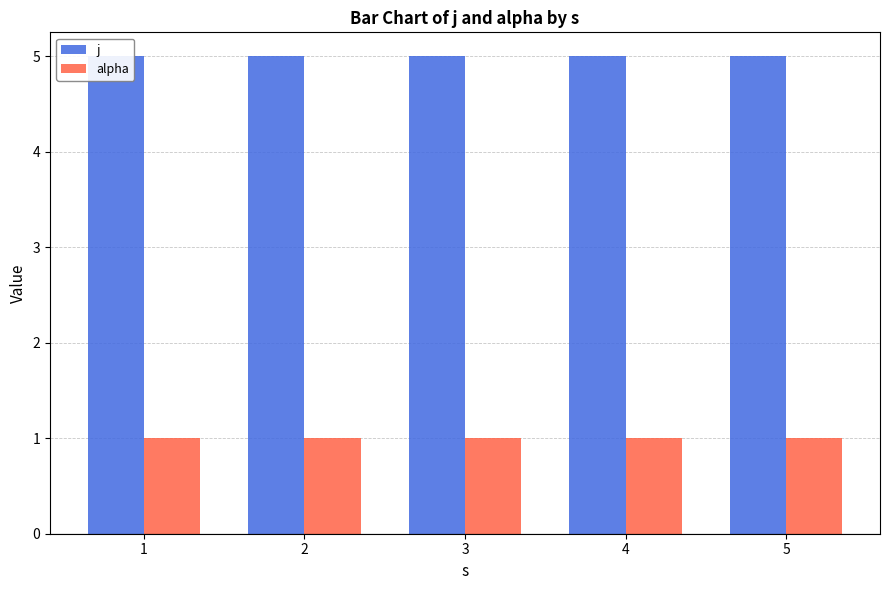

True or false: alpha has a value of 1 at 1.

True